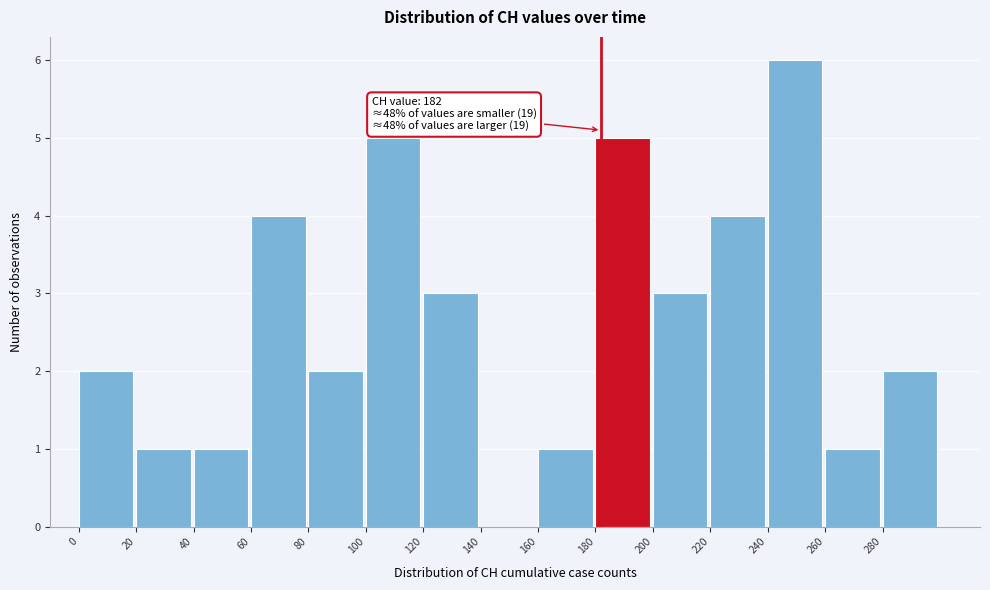

Over which range of the x-axis is the bar tallest?

240 to 260